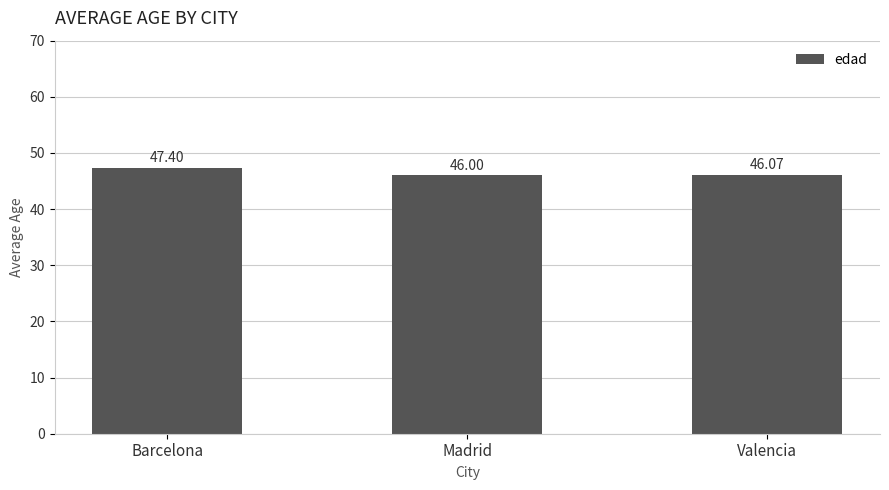

Does the chart contain stacked bars?

No